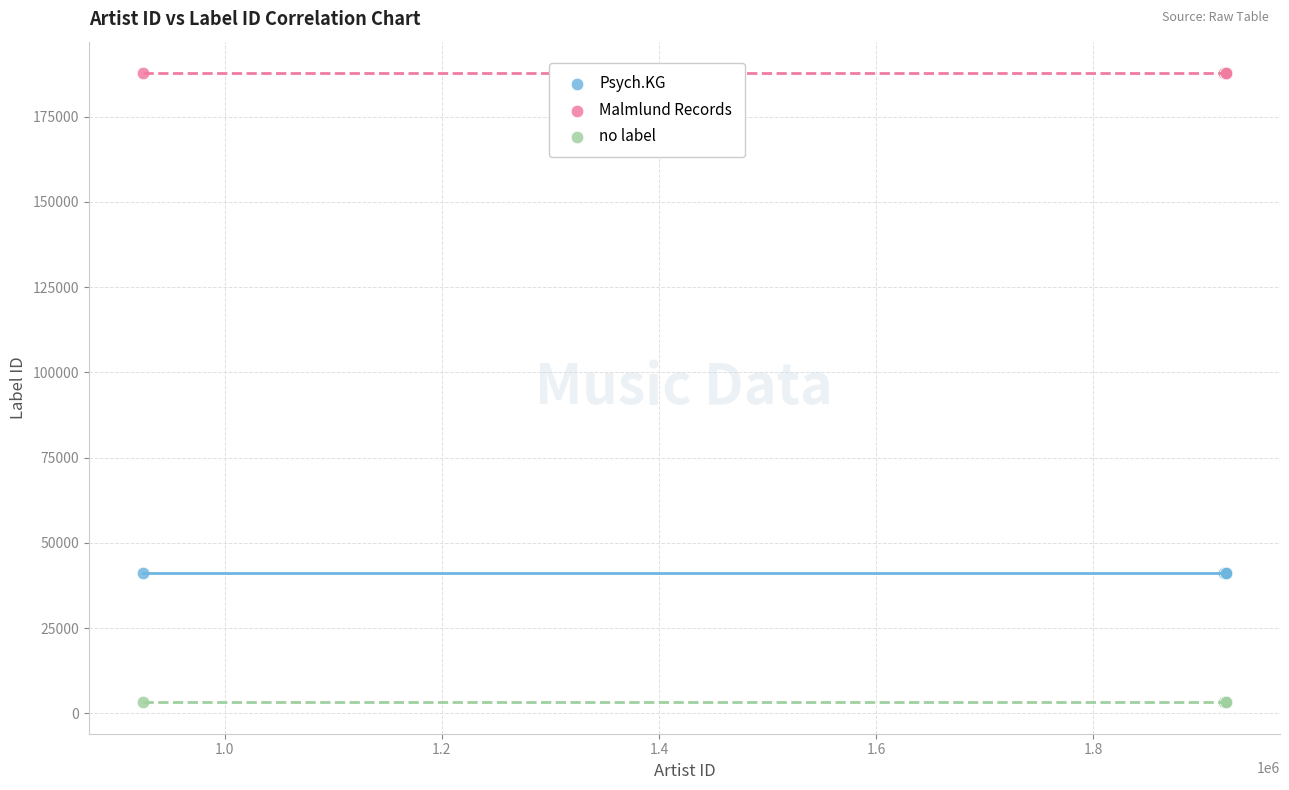

Which series reaches the minimum Y coordinate?

no label